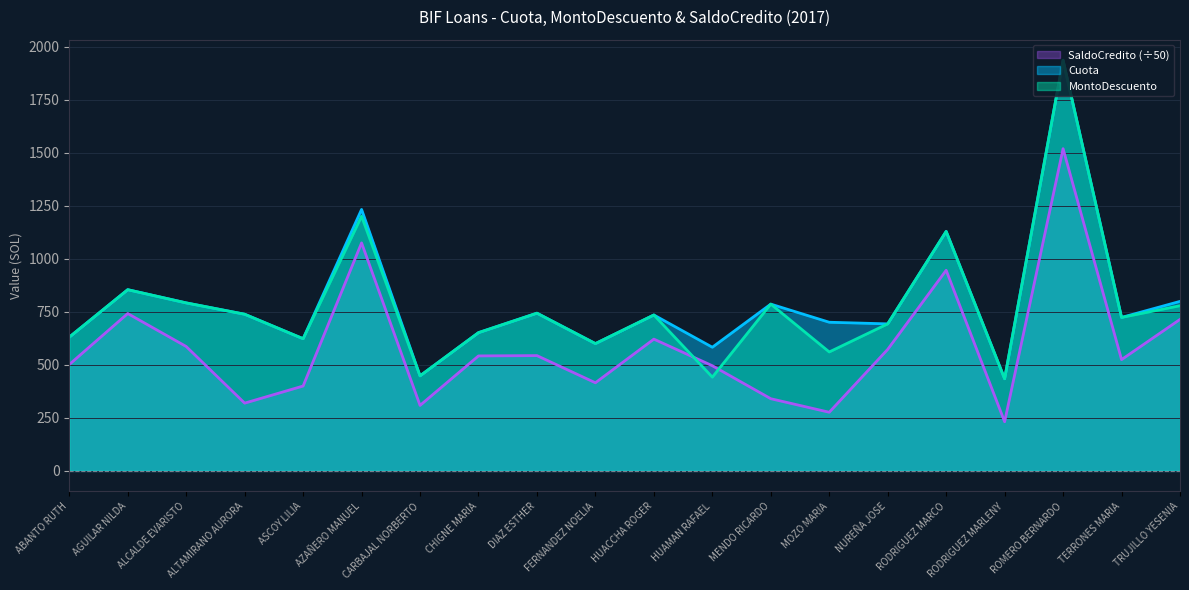

At which category is the sum across all series the highest?

ROMERO BERNARDO